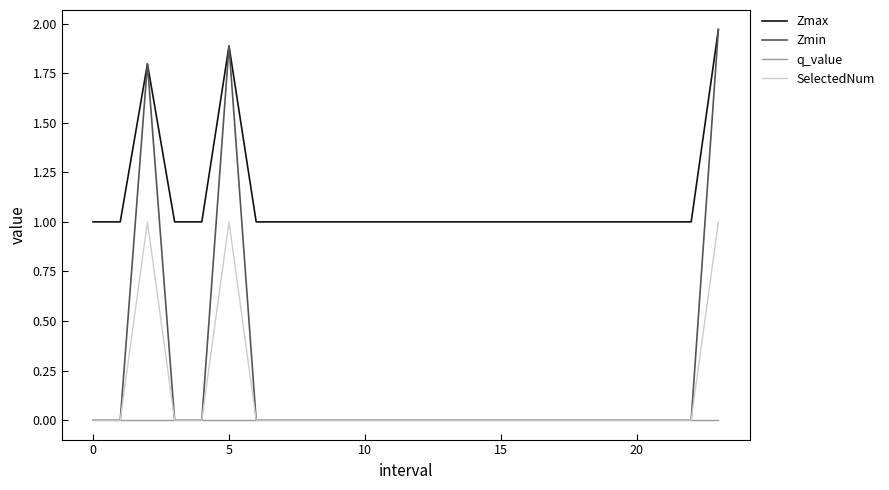

What are all the series names shown in the legend?

Zmax, Zmin, q_value, SelectedNum